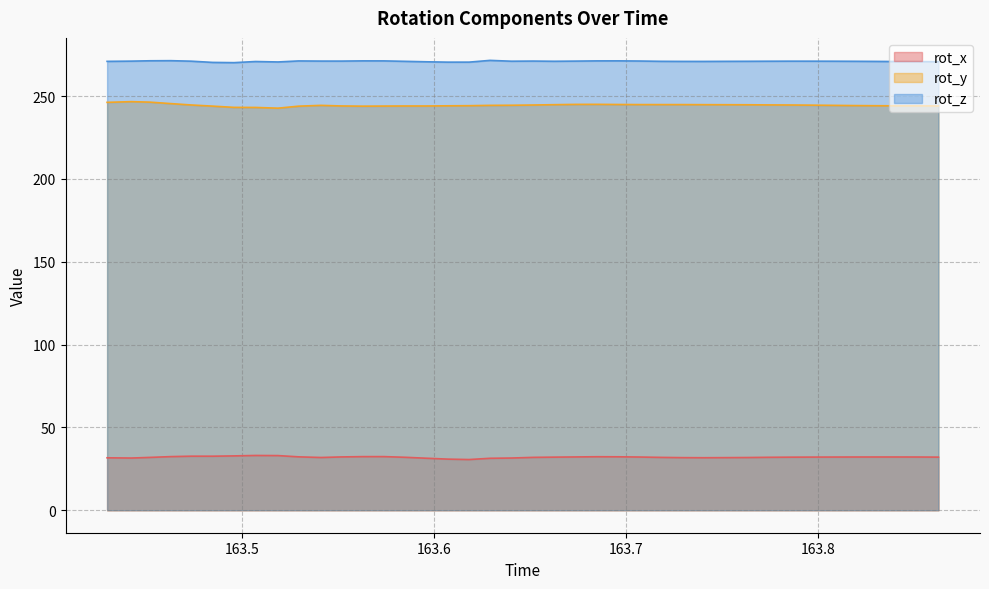

What is the sum of all rot_z values?

10839.1